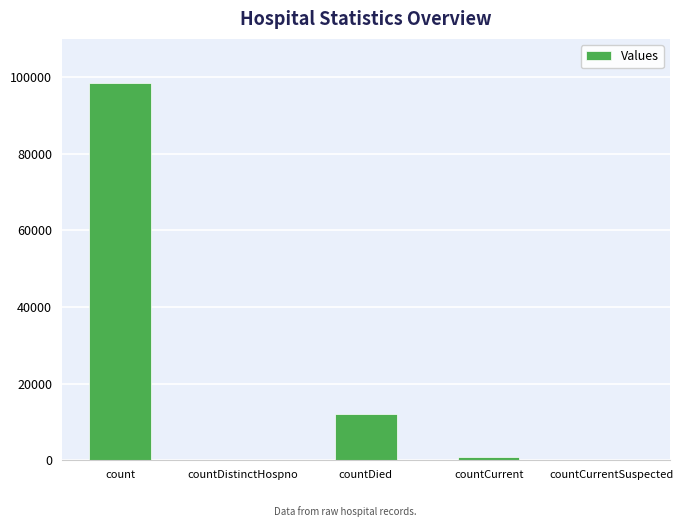

Does the chart contain stacked bars?

No